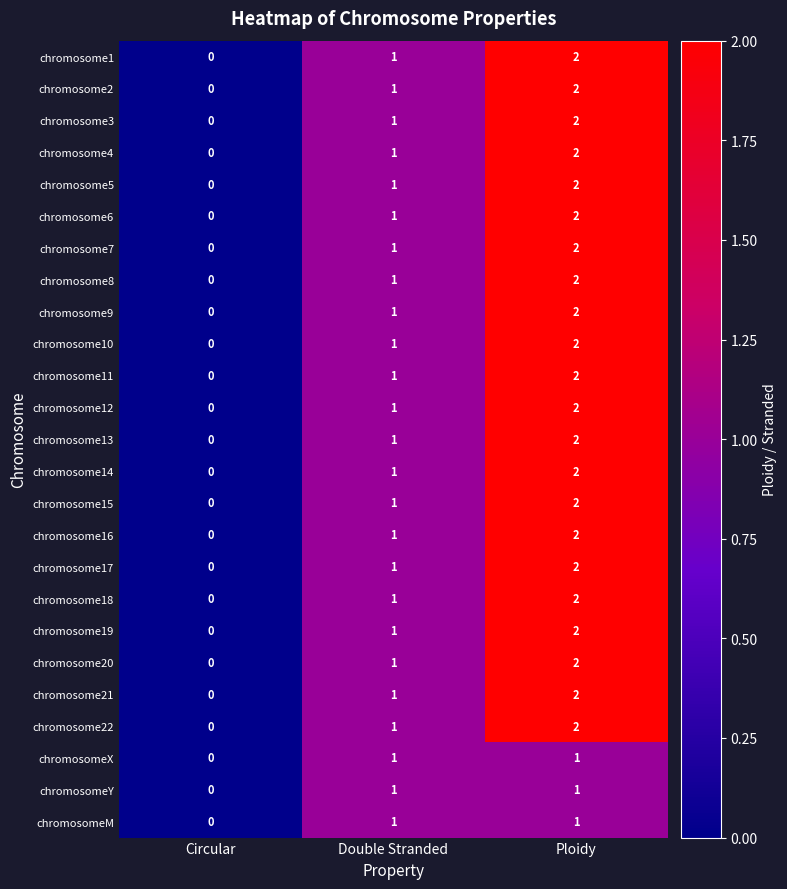

At which category does the chart reach its peak across all series?

Ploidy